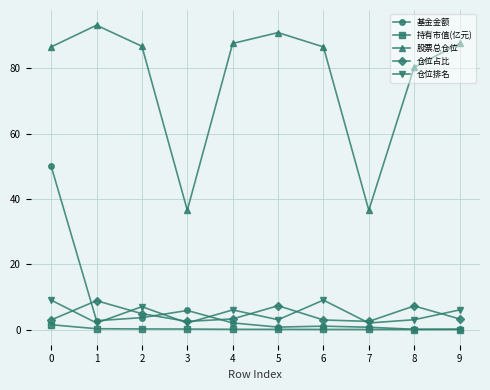

The 股票总仓位 series shows 8.1 at 3. True or false?

False